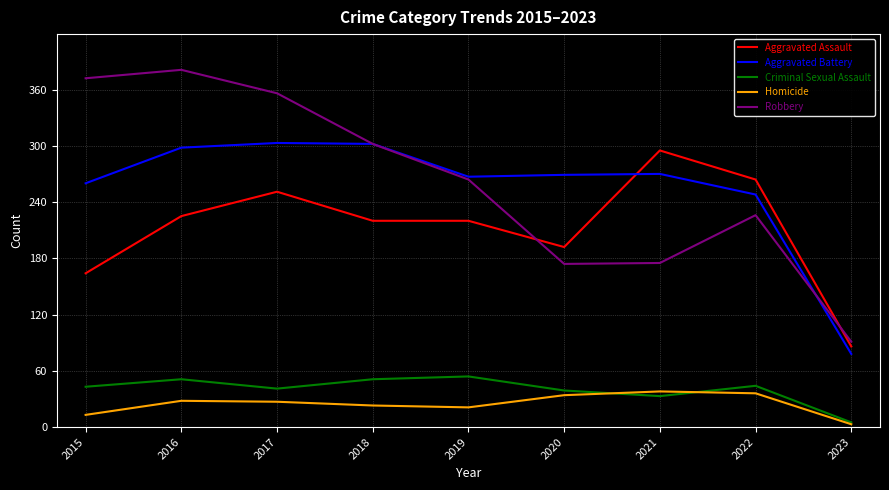

At 2016, list the series in order from largest to smallest.

Robbery, Aggravated Battery, Aggravated Assault, Criminal Sexual Assault, Homicide